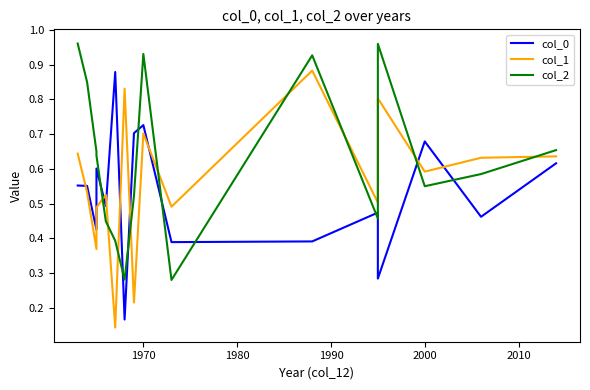

How many intersections are there between col_2 and col_0?

10